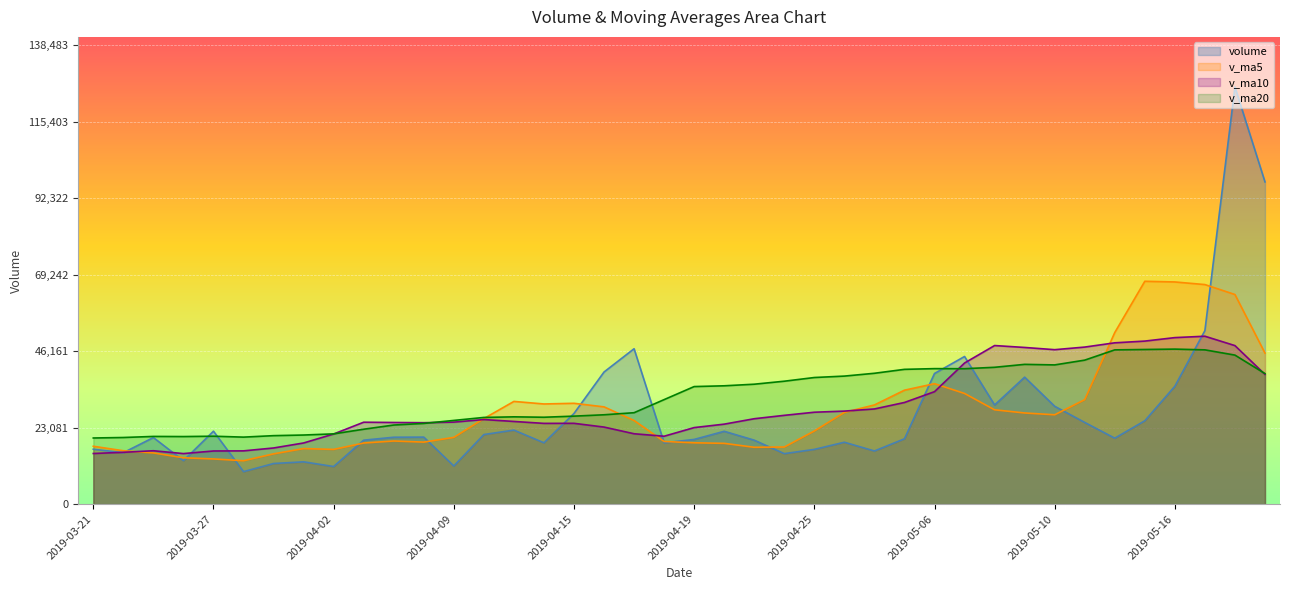

Reading right to left, extract all data points from this chart.

volume: 2019-05-21=97249.0	2019-05-20=125894.0	2019-05-17=52367.0	2019-05-16=35582.0	2019-05-15=25168.7	2019-05-14=19910.0	2019-05-13=24665.0	2019-05-10=29538.8	2019-05-09=38327.4	2019-05-08=29934.7	2019-05-07=44560.0	2019-05-06=39430.0	2019-04-30=19729.5	2019-04-29=16049.0	2019-04-26=18688.0	2019-04-25=16527.7	2019-04-24=15249.0	2019-04-23=19311.0	2019-04-22=21990.0	2019-04-19=19535.6	2019-04-18=18505.0	2019-04-17=46900.1	2019-04-16=39880.4	2019-04-15=27365.7	2019-04-12=18521.1	2019-04-11=22353.0	2019-04-10=21007.0	2019-04-09=11524.1	2019-04-08=20233.1	2019-04-04=20196.0	2019-04-03=19308.1	2019-04-02=11364.0	2019-04-01=12775.0	2019-03-29=12269.6	2019-03-28=9816.0	2019-03-27=22021.5	2019-03-26=13134.4	2019-03-25=20099.0	2019-03-22=15531.0	2019-03-21=16576.1
v_ma5: 2019-05-21=45592.5	2019-05-20=63264.7	2019-05-17=66262.3	2019-05-16=67053.8	2019-05-15=67252.1	2019-05-14=51784.3	2019-05-13=31538.5	2019-05-10=26972.9	2019-05-09=27522.0	2019-05-08=28475.2	2019-05-07=33405.2	2019-05-06=36358.2	2019-04-30=34396.3	2019-04-29=29940.6	2019-04-26=27691.3	2019-04-25=22084.8	2019-04-24=17248.6	2019-04-23=17164.9	2019-04-22=18353.1	2019-04-19=18522.7	2019-04-18=18918.1	2019-04-17=25248.4	2019-04-16=29362.2	2019-04-15=30437.4	2019-04-12=30234.5	2019-04-11=31004.1	2019-04-10=25825.4	2019-04-09=20154.2	2019-04-08=18727.7	2019-04-04=19062.6	2019-04-03=18453.7	2019-04-02=16525.1	2019-04-01=16775.2	2019-03-29=15182.5	2019-03-28=13106.5	2019-03-27=13649.2	2019-03-26=14003.3	2019-03-25=15468.1	2019-03-22=16120.4	2019-03-21=17472.4
v_ma10: 2019-05-21=39158.3	2019-05-20=47848.2	2019-05-17=50677.7	2019-05-16=50259.6	2019-05-15=49209.4	2019-05-14=48688.4	2019-05-13=47401.6	2019-05-10=46617.6	2019-05-09=47287.9	2019-05-08=47863.7	2019-05-07=42594.8	2019-05-06=33948.4	2019-04-30=30684.6	2019-04-29=28731.3	2019-04-26=28083.2	2019-04-25=27745.0	2019-04-24=26803.4	2019-04-23=25780.6	2019-04-22=24146.9	2019-04-19=23107.0	2019-04-18=20501.5	2019-04-17=21248.5	2019-04-16=23263.6	2019-04-15=24395.3	2019-04-12=24378.6	2019-04-11=24961.1	2019-04-10=25536.9	2019-04-09=24758.2	2019-04-08=24582.5	2019-04-04=24648.5	2019-04-03=24728.9	2019-04-02=21175.2	2019-04-01=18464.7	2019-03-29=16955.1	2019-03-28=16084.6	2019-03-27=16051.4	2019-03-26=15264.2	2019-03-25=16121.7	2019-03-22=15651.5	2019-03-21=15289.5
v_ma20: 2019-05-21=39406.4	2019-05-20=44981.7	2019-05-17=46566.3	2019-05-16=46788.5	2019-05-15=46677.3	2019-05-14=46560.3	2019-05-13=43462.9	2019-05-10=42023.1	2019-05-09=42186.9	2019-05-08=41301.6	2019-05-07=40876.5	2019-05-06=40898.3	2019-04-30=40681.2	2019-04-29=39495.5	2019-04-26=38646.3	2019-04-25=38216.7	2019-04-24=37102.5	2019-04-23=36199.1	2019-04-22=35717.4	2019-04-19=35485.3	2019-04-18=31548.1	2019-04-17=27598.4	2019-04-16=26974.1	2019-04-15=26563.3	2019-04-12=26230.9	2019-04-11=26353.0	2019-04-10=26170.2	2019-04-09=25269.4	2019-04-08=24364.7	2019-04-04=23877.8	2019-04-03=22615.2	2019-04-02=21211.9	2019-04-01=20864.2	2019-03-29=20675.2	2019-03-28=20231.6	2019-03-27=20506.3	2019-03-26=20400.5	2019-03-25=20439.9	2019-03-22=20117.0	2019-03-21=19969.0